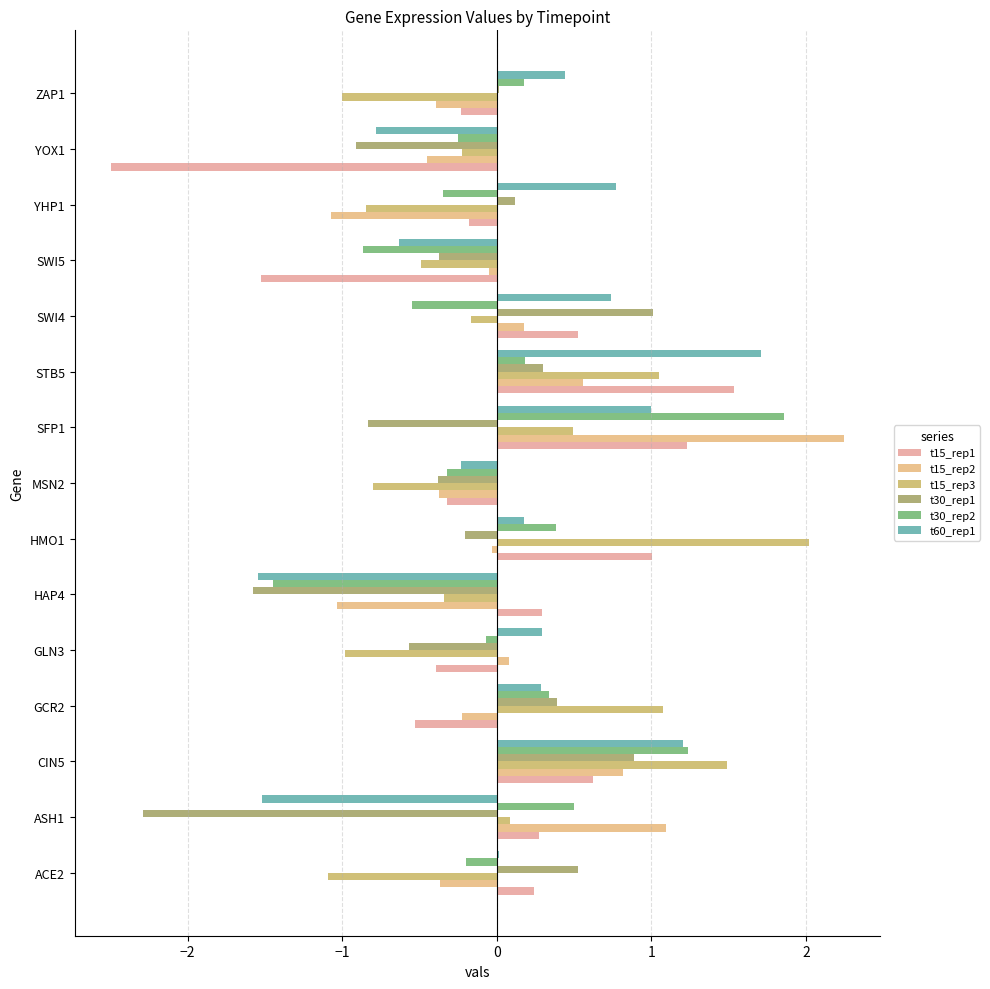

How many data points does each series have?

15